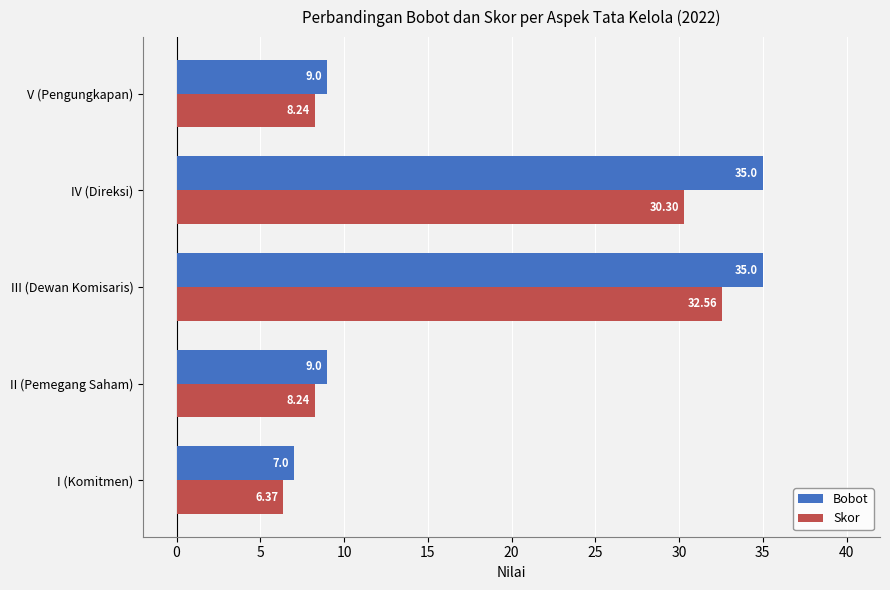

What is the total value across all series at IV (Direksi)?

65.3